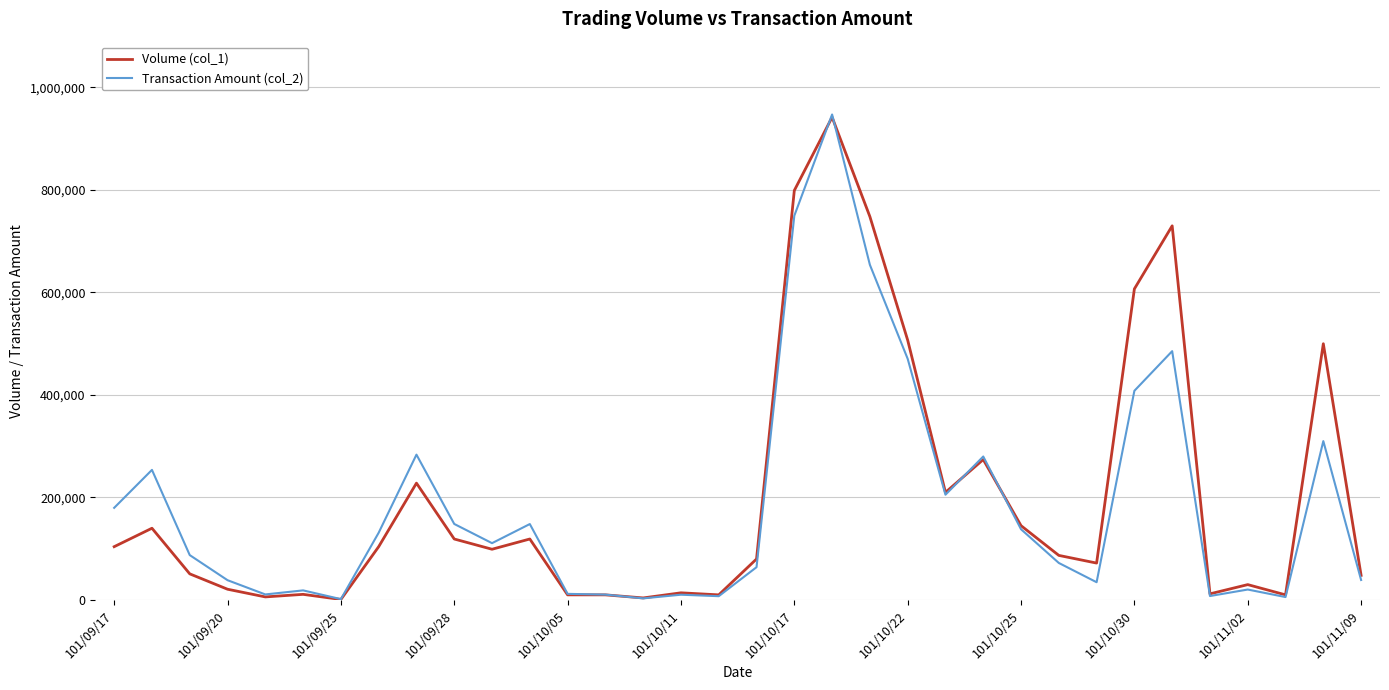

Which series has the largest total across all categories?

Volume (col_1)